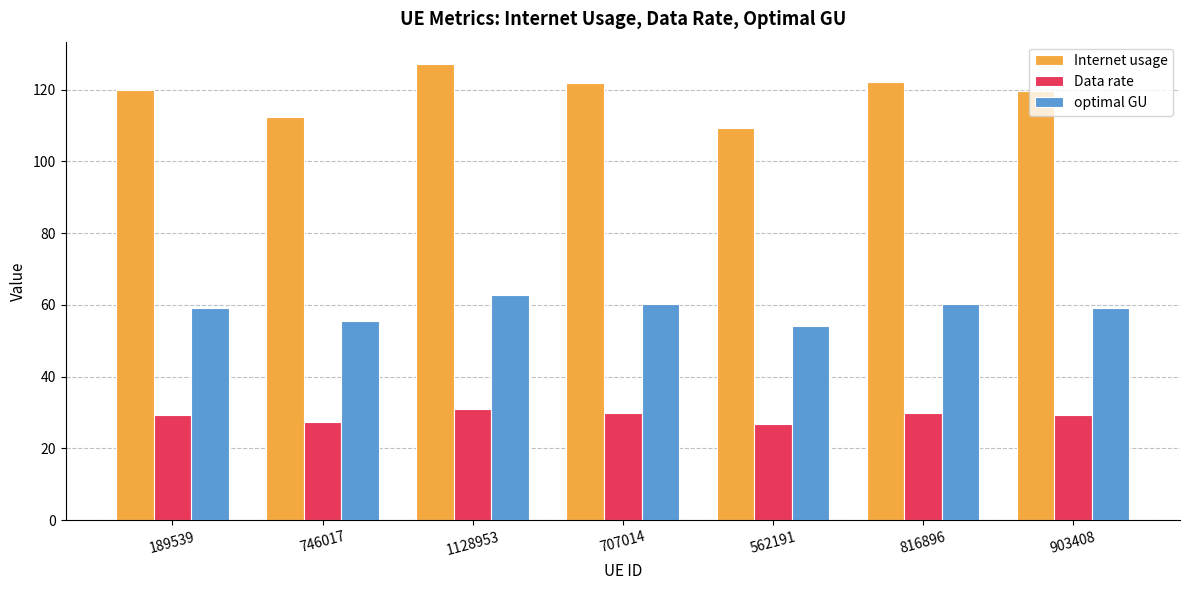

List the series in order of their overall mean, highest first.

Internet usage, optimal GU, Data rate